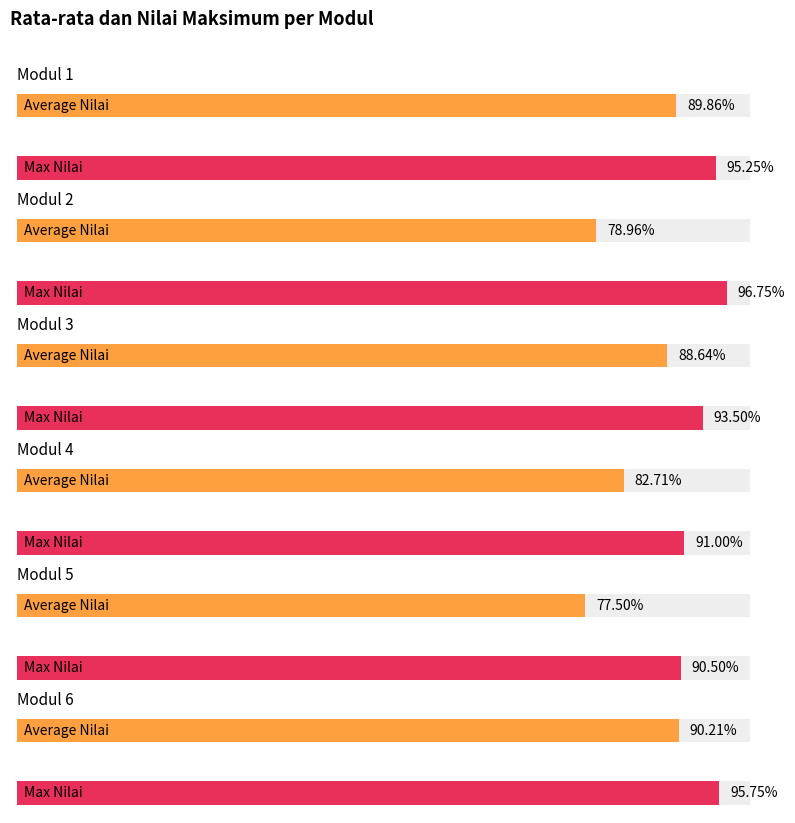

Which series changed the most between Modul 1 and Modul 3?

Max Nilai